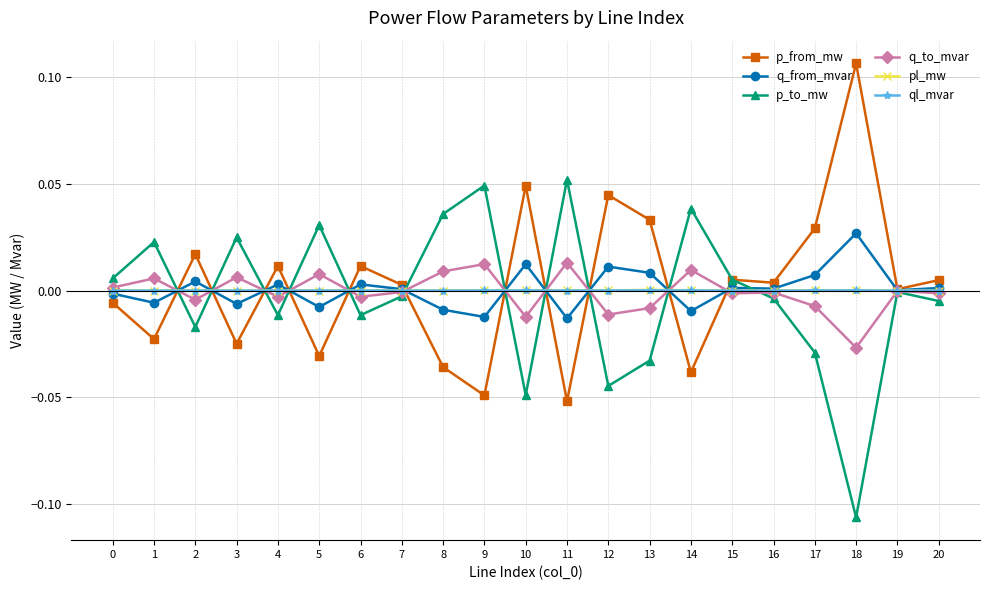

Is the value of p_to_mw at 14 greater than the value of ql_mvar at 1?

Yes